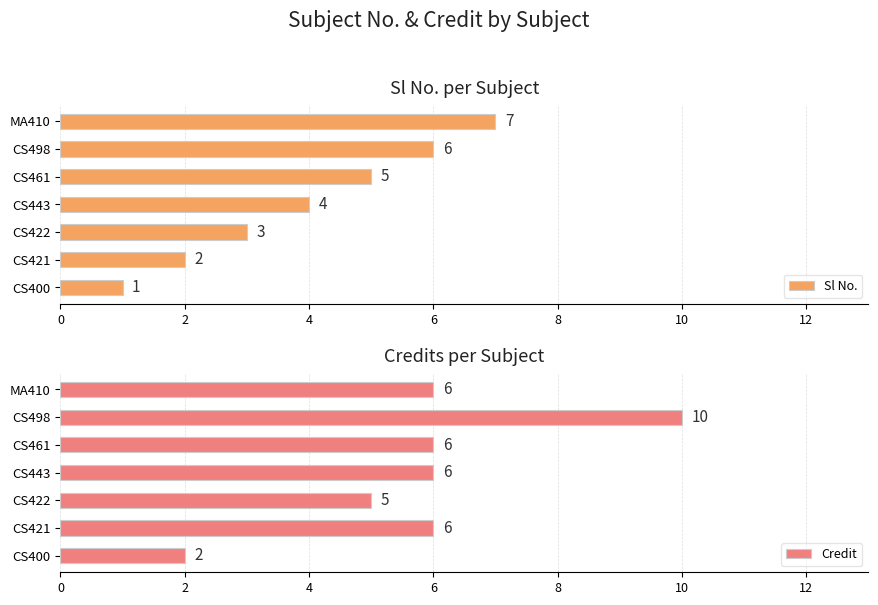

What is the value of the Credit bar at the 7th from the left?

6